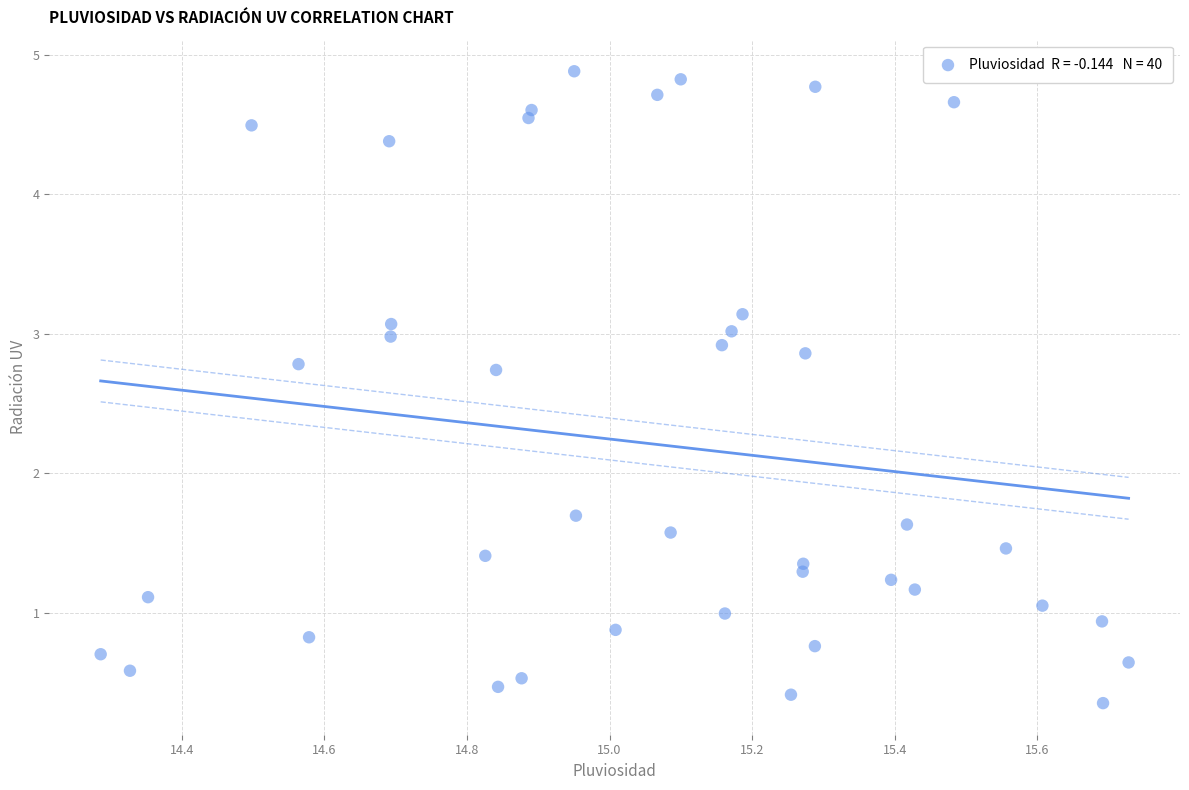

What Y value in the scatter plot is closest to 2?

1.7